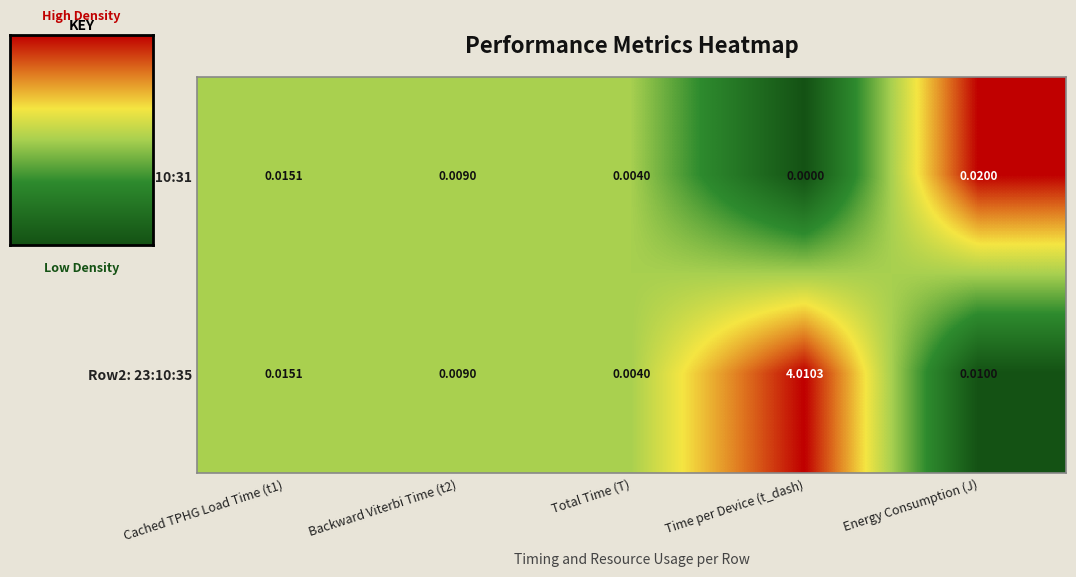

Which series has the largest range (max minus min)?

Row2: 23:10:35